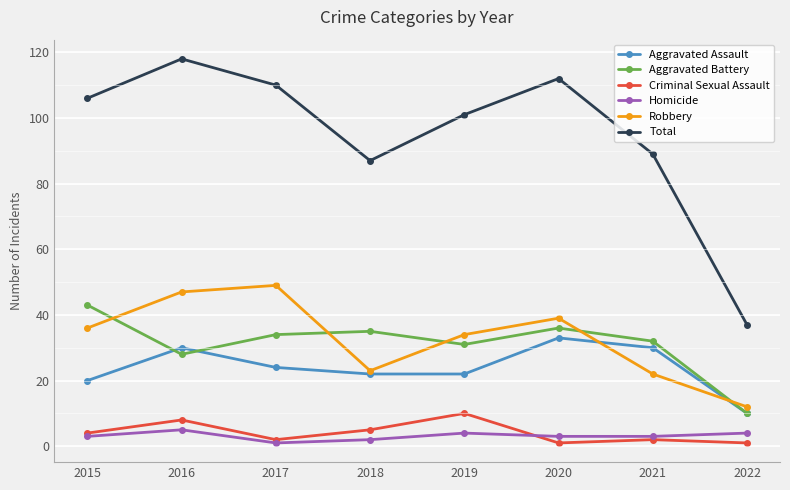

True or false: Robbery and Total intersect in this chart.

False